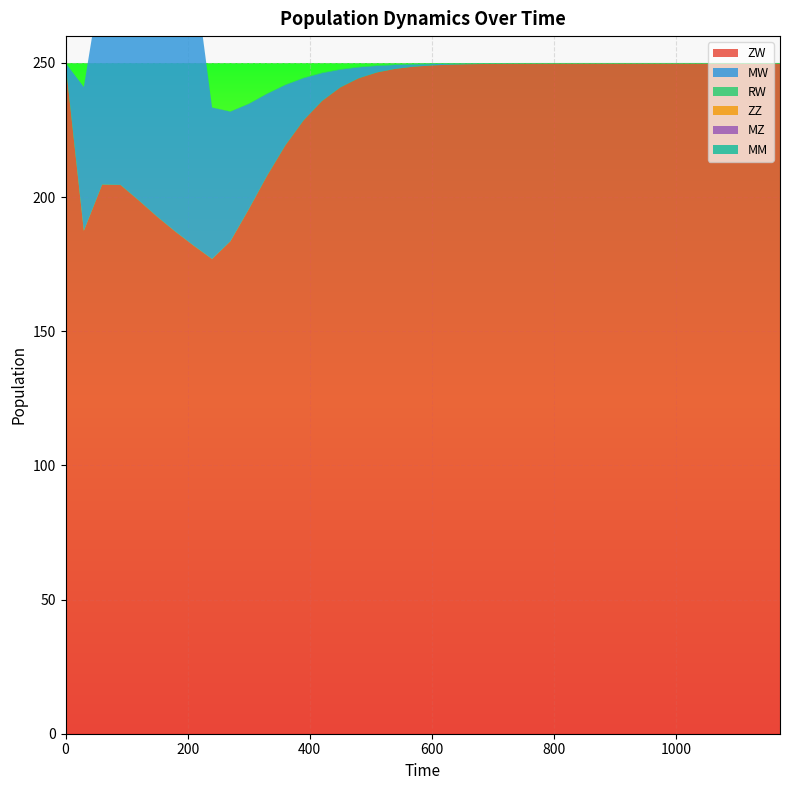

Reading left to right, what are all the values shown in this chart?

ZW: 0=250.0	30=187.5	60=204.7	90=204.5	120=198.8	150=192.7	180=187.1	210=181.9	240=176.9	270=183.5	300=195.4	330=207.9	360=219.3	390=228.7	420=235.8	450=240.9	480=244.3	510=246.5	540=247.8	570=248.6	600=249.1	630=249.4	660=249.5	690=249.6	720=249.7	750=249.7	780=249.7	810=249.7	840=249.7	870=249.7	900=249.8	930=249.8	960=249.8	990=249.8	1020=249.8	1050=249.8	1080=249.8	1110=249.8	1140=249.8	1170=249.8
MW: 0=0.0	30=53.6	60=78.3	90=87.4	120=92.7	150=96.8	180=100.3	210=103.5	240=56.4	270=48.3	300=39.3	330=30.5	360=22.5	390=15.7	420=10.4	450=6.6	480=4.1	510=2.4	540=1.4	570=0.8	600=0.5	630=0.3	660=0.2	690=0.1	720=0.1	750=0.0	780=0.0	810=0.0	840=0.0	870=0.0	900=0.0	930=0.0	960=0.0	990=0.0	1020=0.0	1050=0.0	1080=0.0	1110=0.0	1140=0.0	1170=0.0
RW: 0=0.0	30=0.0	60=0.0	90=0.0	120=0.0	150=0.0	180=0.0	210=0.1	240=0.1	270=0.1	300=0.1	330=0.2	360=0.2	390=0.2	420=0.2	450=0.2	480=0.2	510=0.2	540=0.2	570=0.2	600=0.2	630=0.2	660=0.2	690=0.2	720=0.2	750=0.2	780=0.2	810=0.2	840=0.2	870=0.2	900=0.2	930=0.2	960=0.2	990=0.2	1020=0.2	1050=0.2	1080=0.2	1110=0.2	1140=0.2	1170=0.2
ZZ: 0=0.0	30=0.0	60=0.0	90=0.0	120=0.0	150=0.0	180=0.0	210=0.0	240=0.0	270=0.0	300=0.0	330=0.0	360=0.0	390=0.0	420=0.0	450=0.0	480=0.0	510=0.0	540=0.0	570=0.0	600=0.0	630=0.0	660=0.0	690=0.0	720=0.0	750=0.0	780=0.0	810=0.0	840=0.0	870=0.0	900=0.0	930=0.0	960=0.0	990=0.0	1020=0.0	1050=0.0	1080=0.0	1110=0.0	1140=0.0	1170=0.0
MZ: 0=0.0	30=0.0	60=0.0	90=0.0	120=0.0	150=0.0	180=0.0	210=0.0	240=0.0	270=0.0	300=0.0	330=0.0	360=0.0	390=0.0	420=0.0	450=0.0	480=0.0	510=0.0	540=0.0	570=0.0	600=0.0	630=0.0	660=0.0	690=0.0	720=0.0	750=0.0	780=0.0	810=0.0	840=0.0	870=0.0	900=0.0	930=0.0	960=0.0	990=0.0	1020=0.0	1050=0.0	1080=0.0	1110=0.0	1140=0.0	1170=0.0
MM: 0=0.0	30=0.0	60=0.0	90=0.0	120=0.0	150=0.0	180=0.0	210=0.0	240=0.0	270=0.0	300=0.0	330=0.0	360=0.0	390=0.0	420=0.0	450=0.0	480=0.0	510=0.0	540=0.0	570=0.0	600=0.0	630=0.0	660=0.0	690=0.0	720=0.0	750=0.0	780=0.0	810=0.0	840=0.0	870=0.0	900=0.0	930=0.0	960=0.0	990=0.0	1020=0.0	1050=0.0	1080=0.0	1110=0.0	1140=0.0	1170=0.0